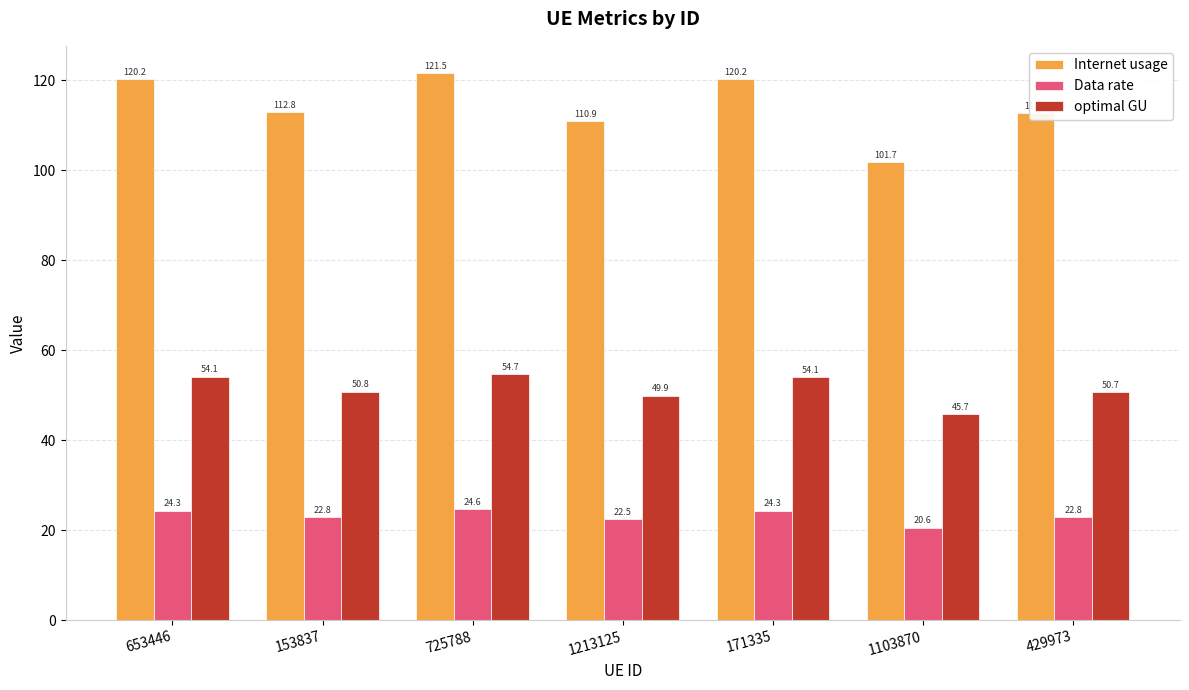

How many values in the Internet usage series are below 112?

2